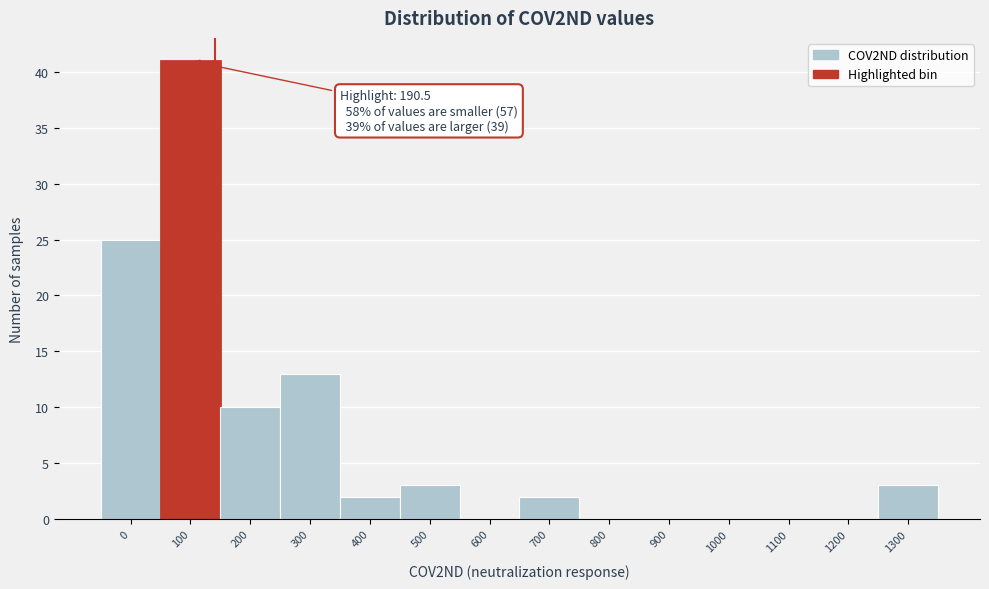

Reading left to right, list all the values displayed in this chart.

0=25	100=41	200=10	300=13	400=2	500=3	600=0	700=2	800=0	900=0	1000=0	1100=0	1200=0	1300=3